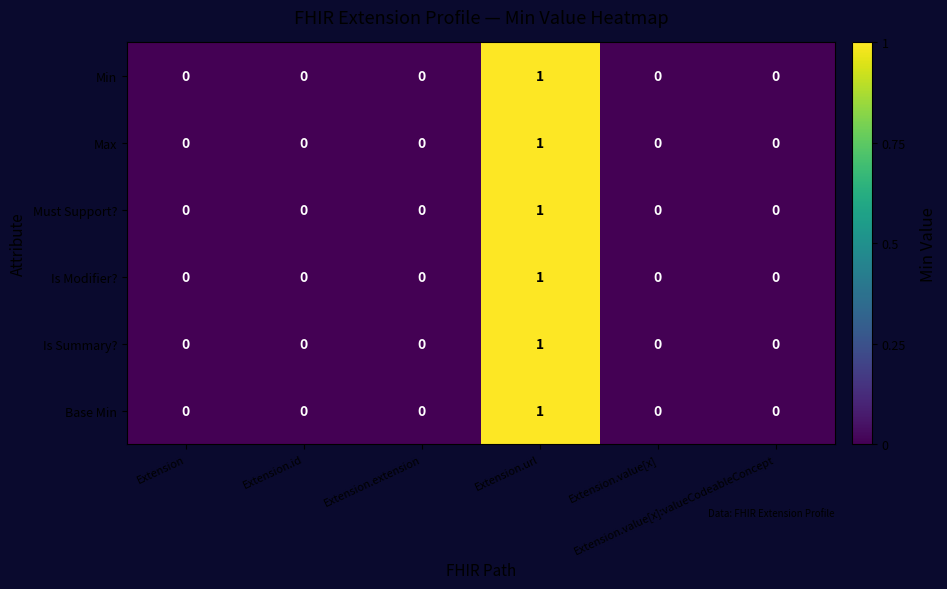

How many Base Min values are between 0 and 1?

6